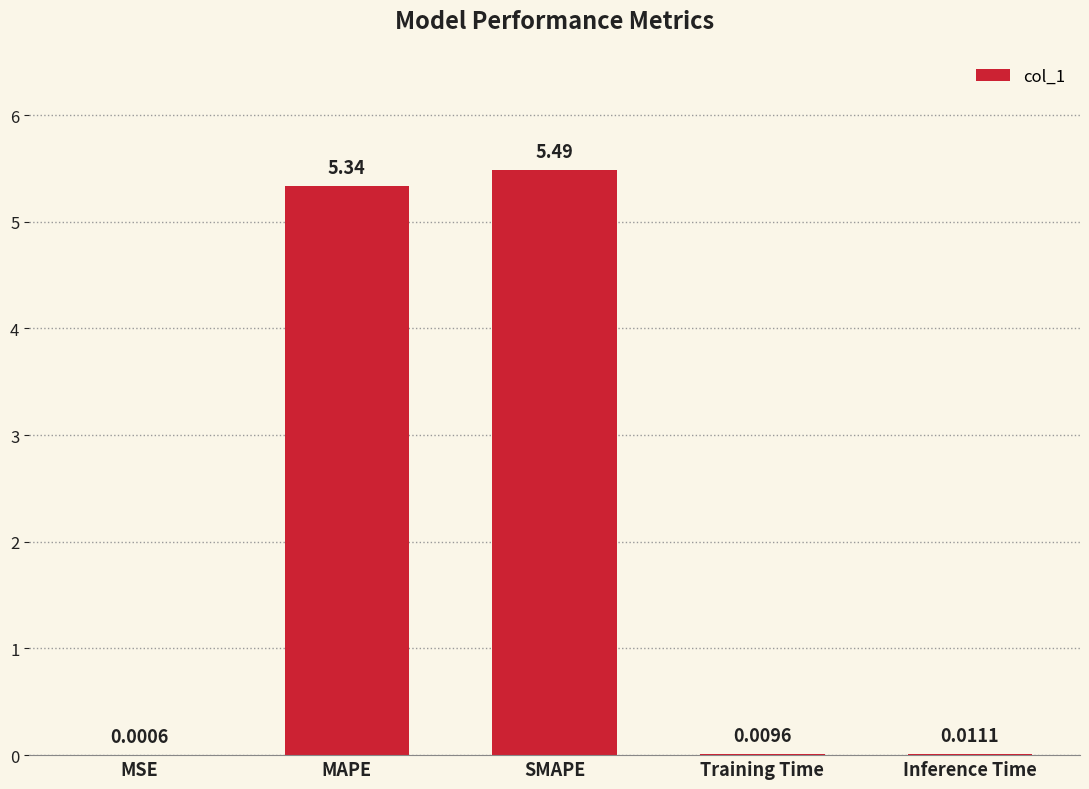

Does the chart contain stacked bars?

No